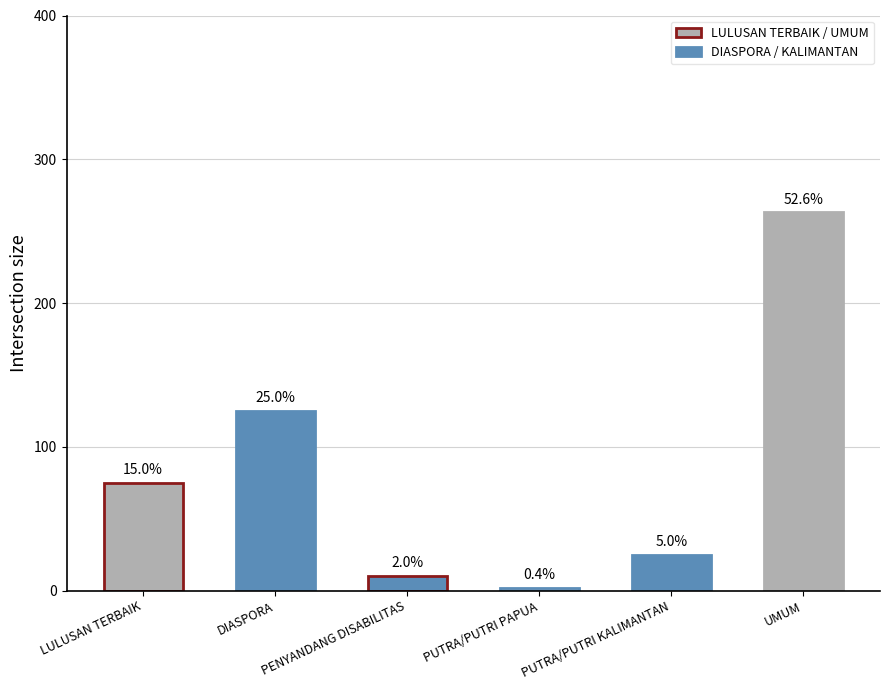

How many bars are there in total?

6